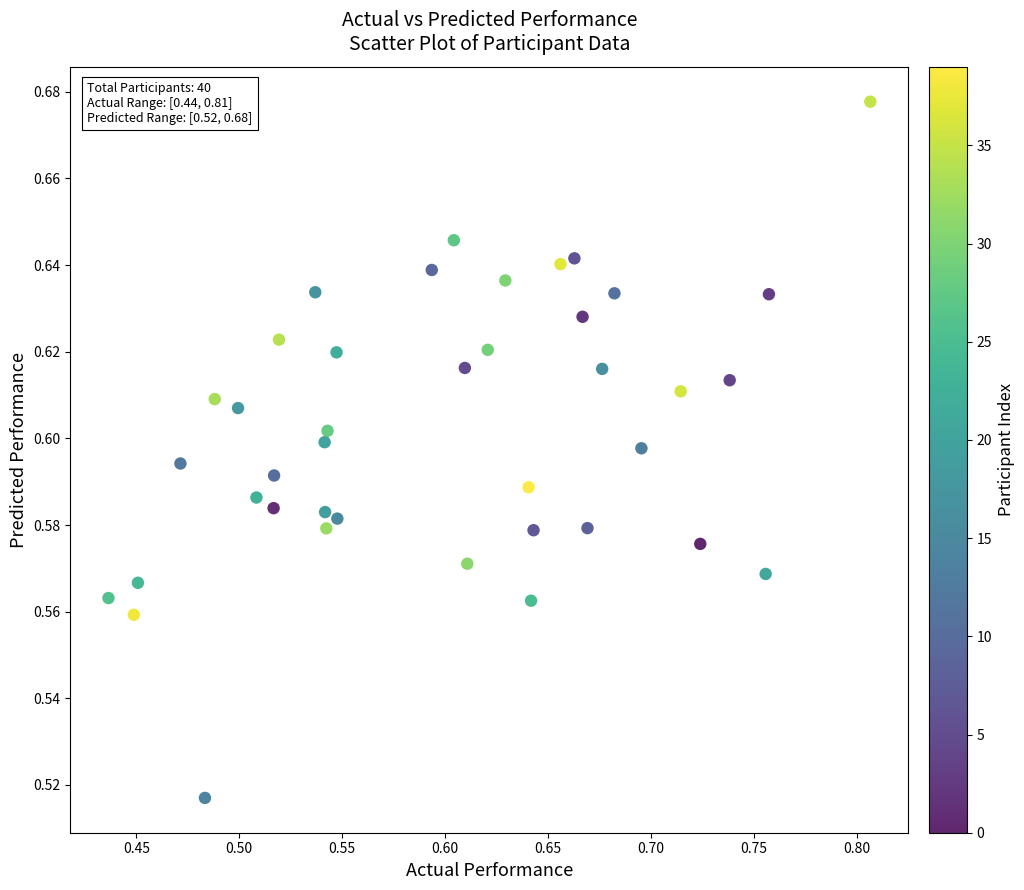

What is the range of X values (max minus min)?

0.4